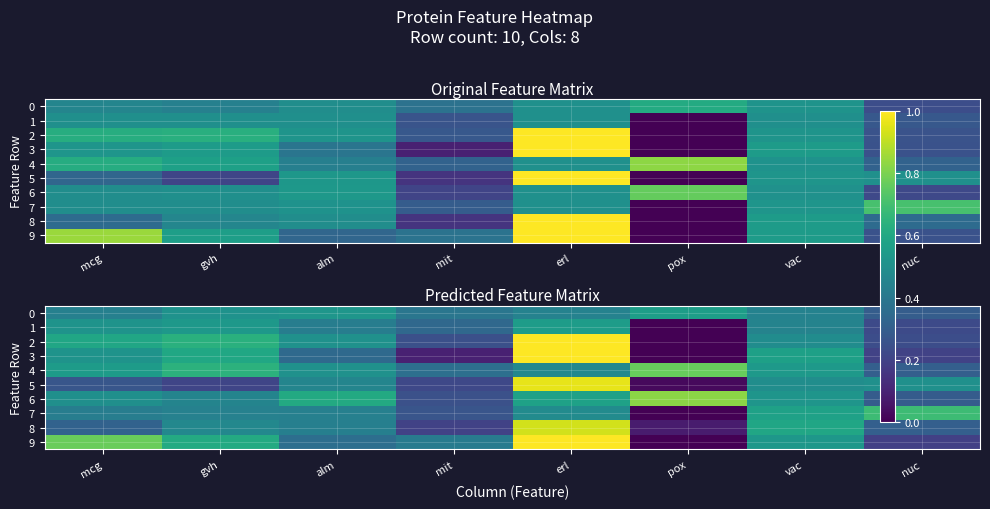

What is the sum of all 4 values?

4.1